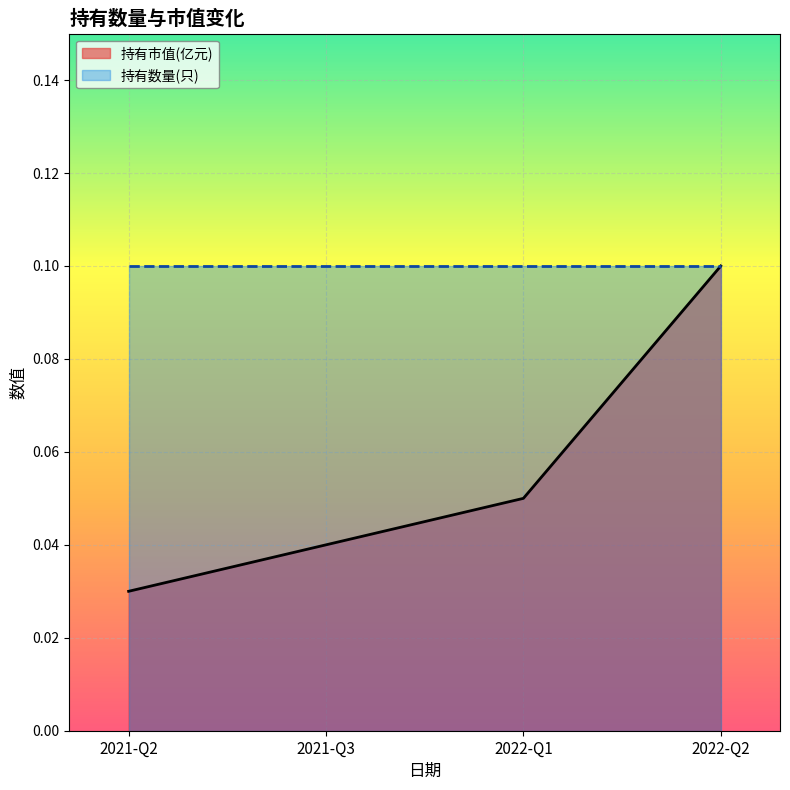

Which label corresponds to the smallest value in the chart?

2021-Q2